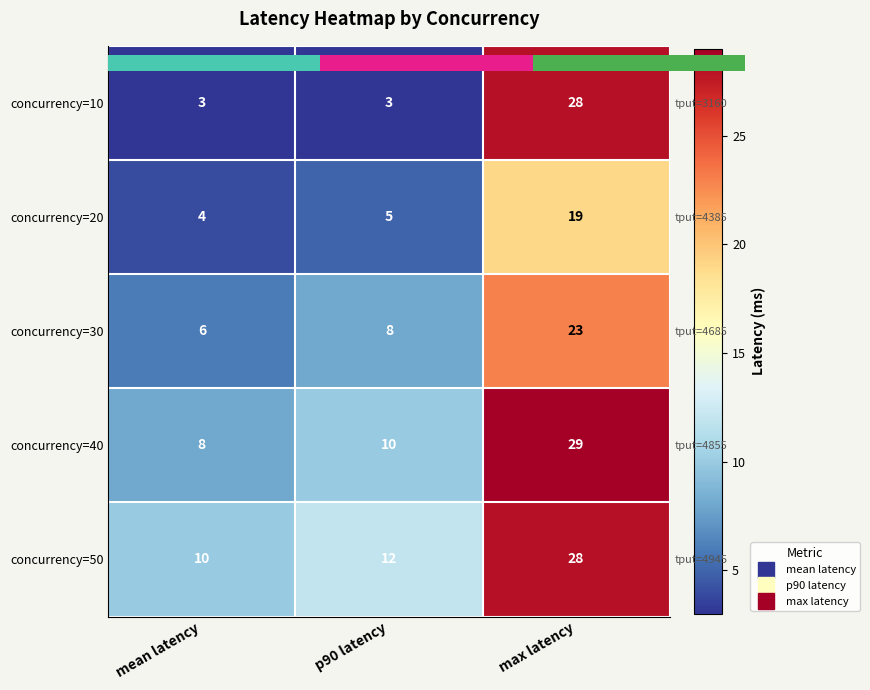

List the series in order of their peak value, highest first.

concurrency=40, concurrency=10, concurrency=50, concurrency=30, concurrency=20